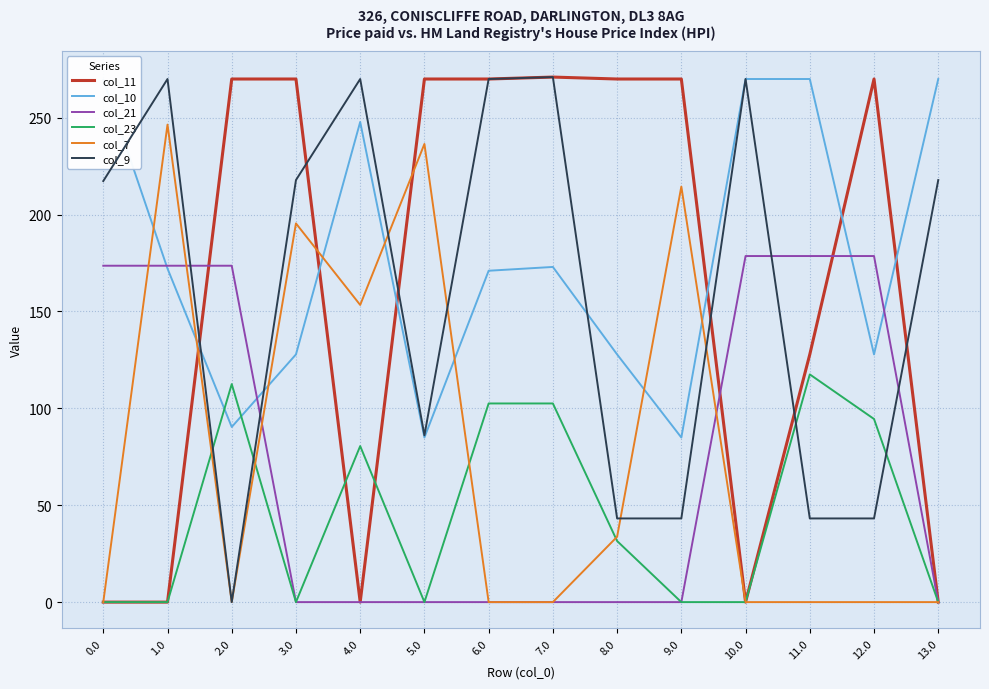

What is the total value across all series at 3.0?

811.2